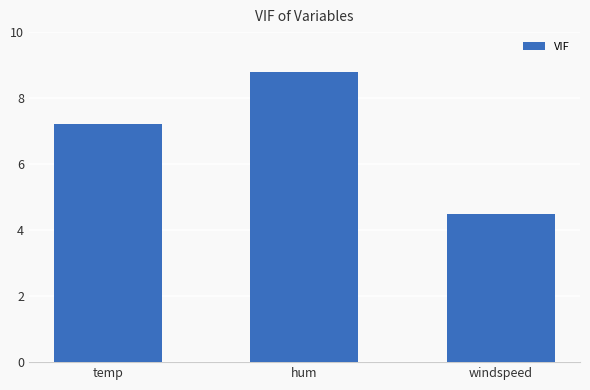

Rank the categories by value from highest to lowest.

hum, temp, windspeed